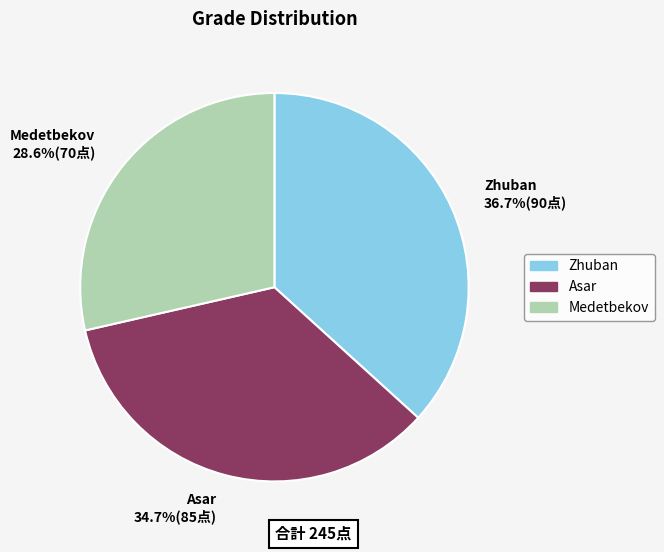

Is there a majority slice in this chart?

No